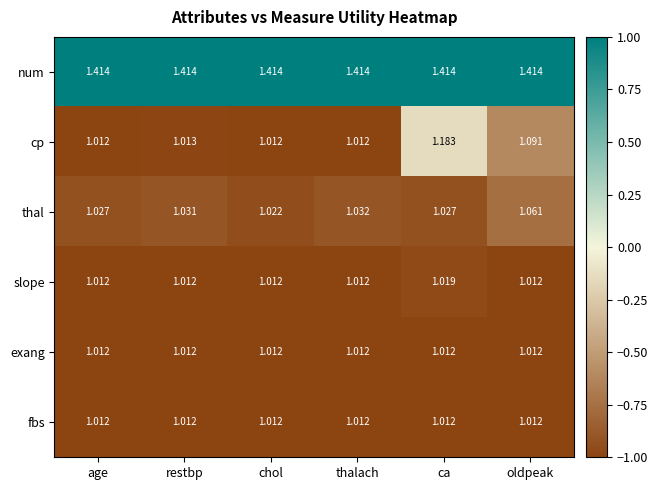

At which category is the sum across all series the highest?

ca